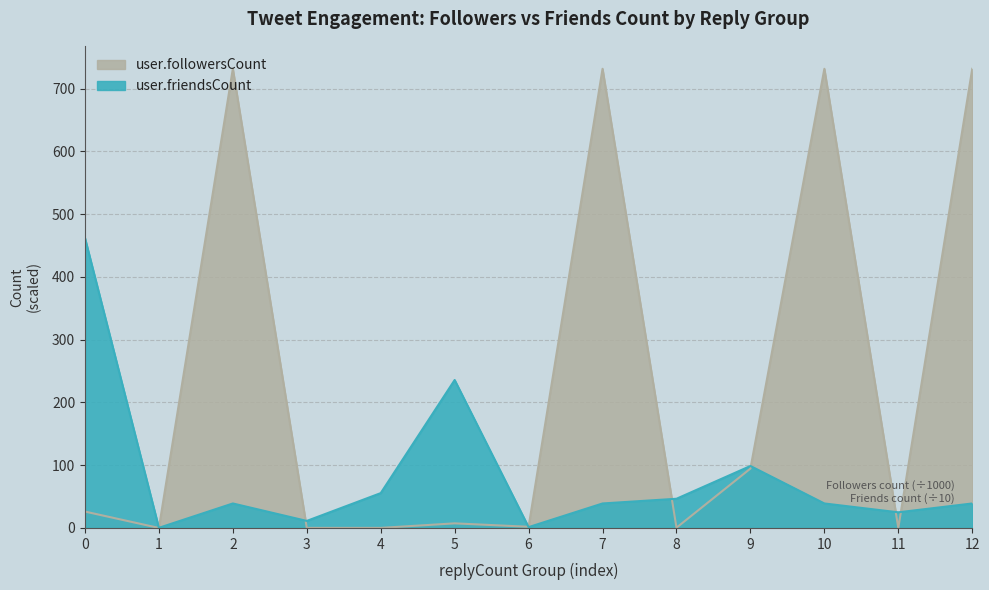

Does the chart have visible grid lines?

Yes